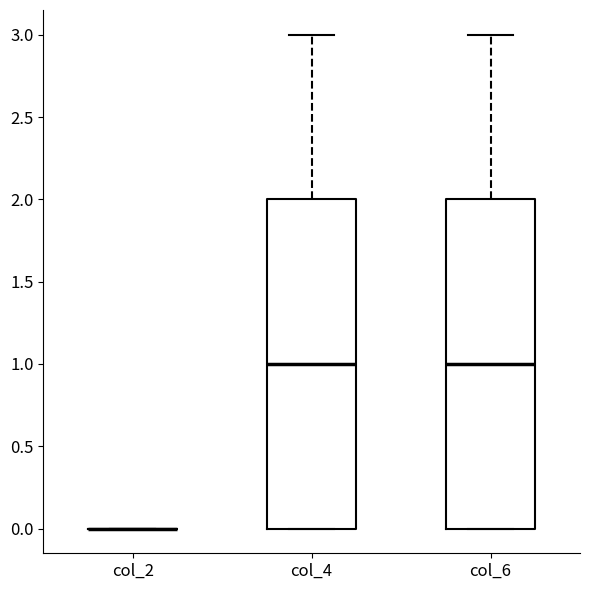

Reading left to right, transcribe this box plot: for each box, give where its median line is, the range the box spans, and where its two whiskers end, as read against the y-axis. The values are not printed on the chart, so give them approximately, as read against the axis.

col_2: box collapsed to a line at 0, whiskers 0 to 0
col_4: median 1, box 0 to 2, whiskers 0 to 3
col_6: median 1, box 0 to 2, whiskers 0 to 3